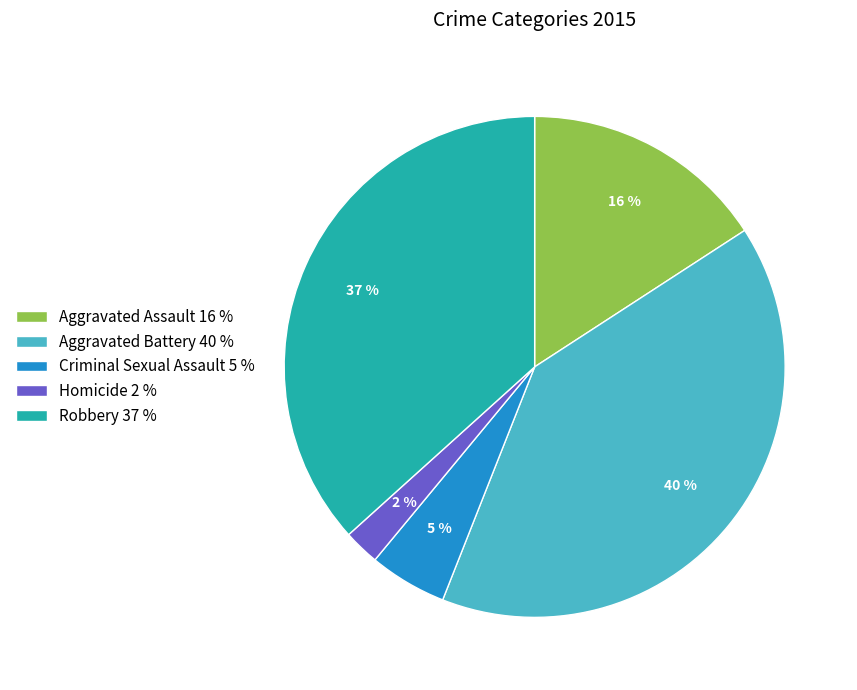

The Criminal Sexual Assault slice represents 5% of the pie. True or false?

True